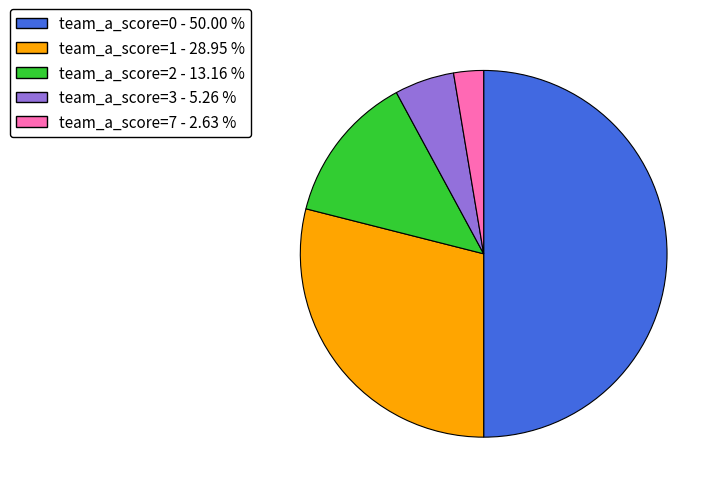

Rank the categories by value from highest to lowest.

team_a_score=0, team_a_score=1, team_a_score=2, team_a_score=3, team_a_score=7